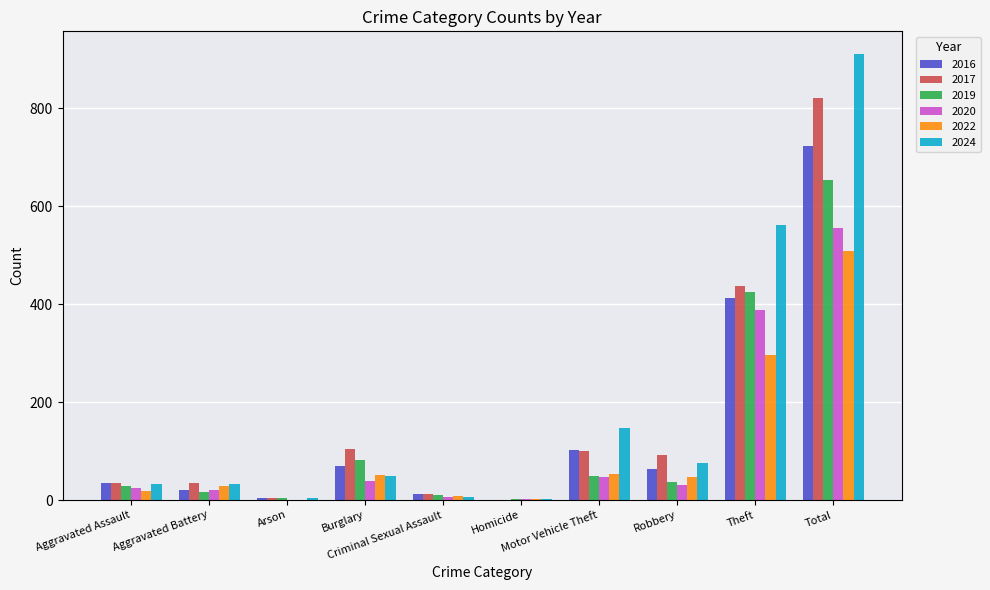

What is the sum of all 2020 values?

1112